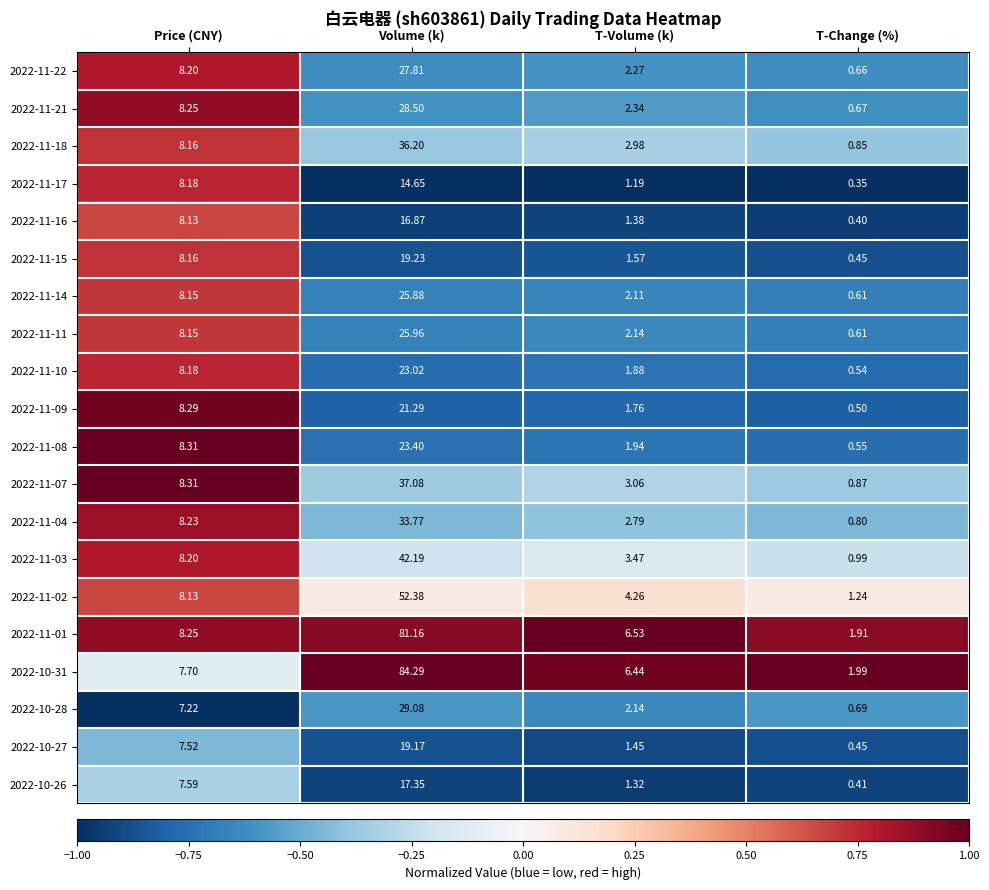

How many distinct data groups are displayed?

20